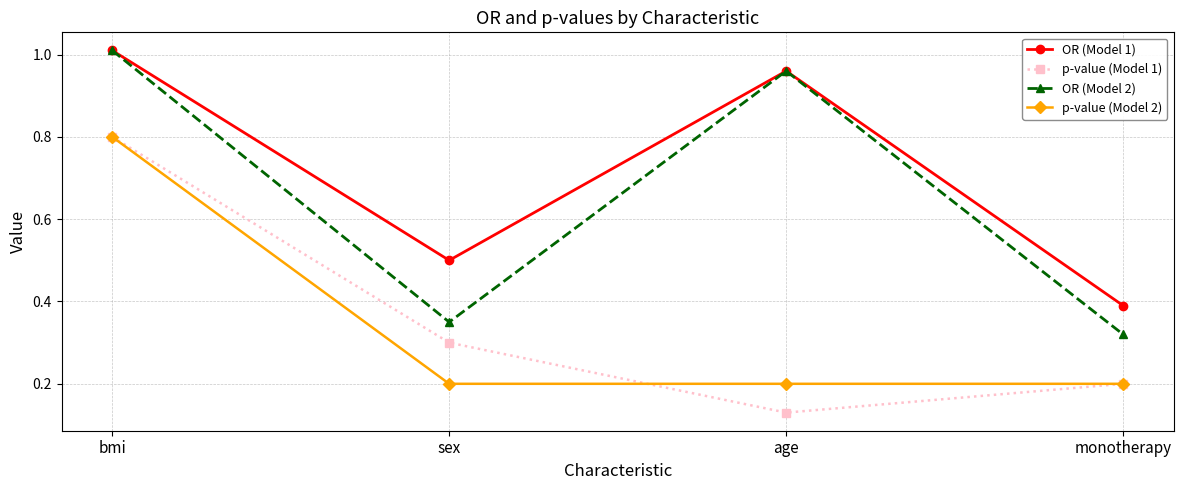

The value of OR (Model 2) at sex is 0.1. True or false?

False